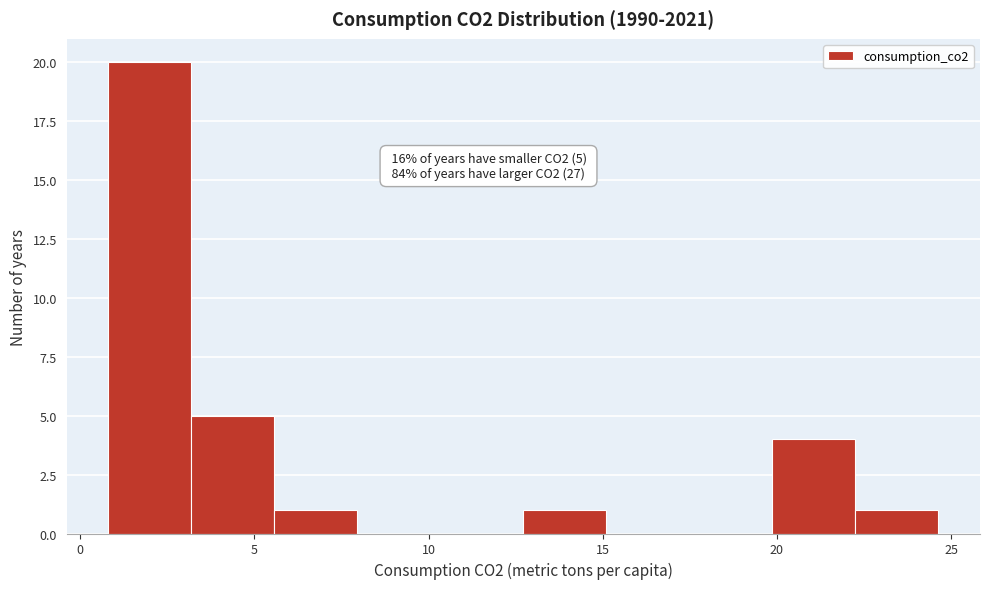

Which range on the x-axis has the tallest bar?

1.0 to 3.0